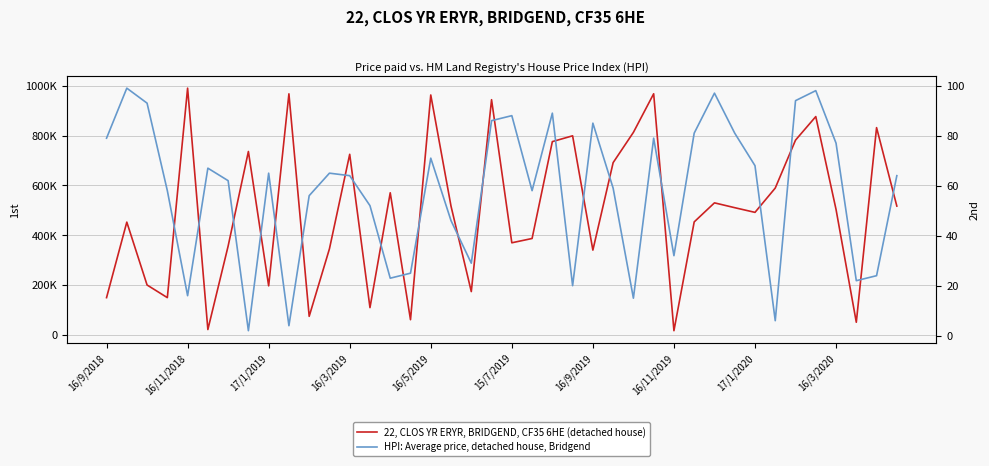

Which series changed the most between 12 and 39?

22, CLOS YR ERYR, BRIDGEND, CF35 6HE (detached house)